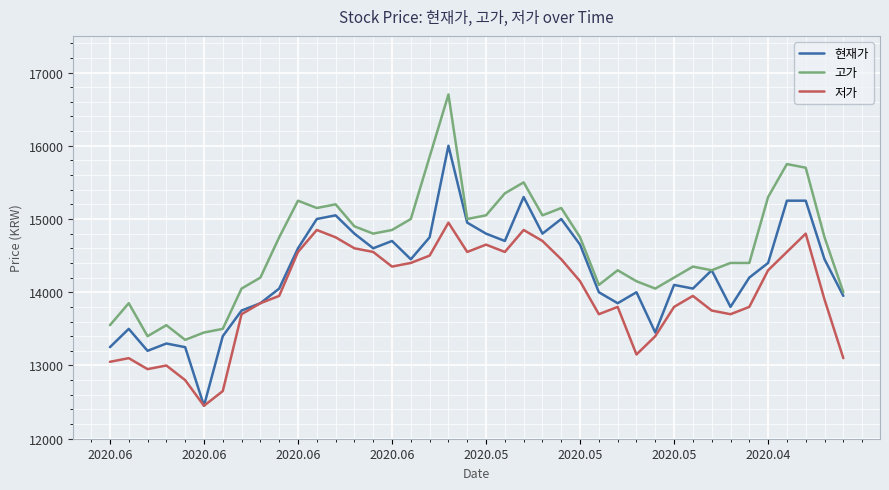

What is the highest value of the 고가 series?

16700